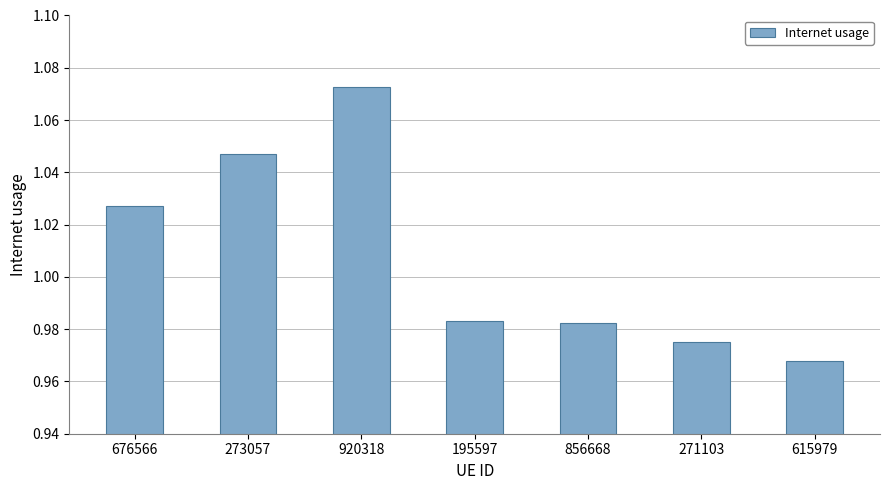

Which category has the lowest value across all series?

615979